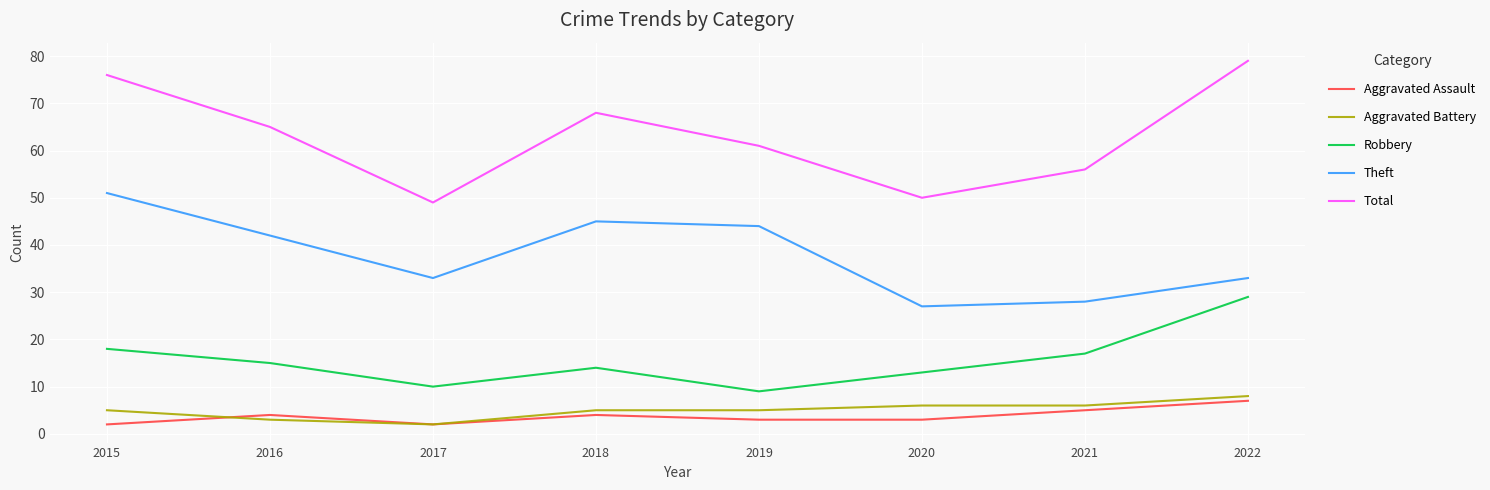

True or false: Aggravated Assault has a value of 1 at 2018.

False